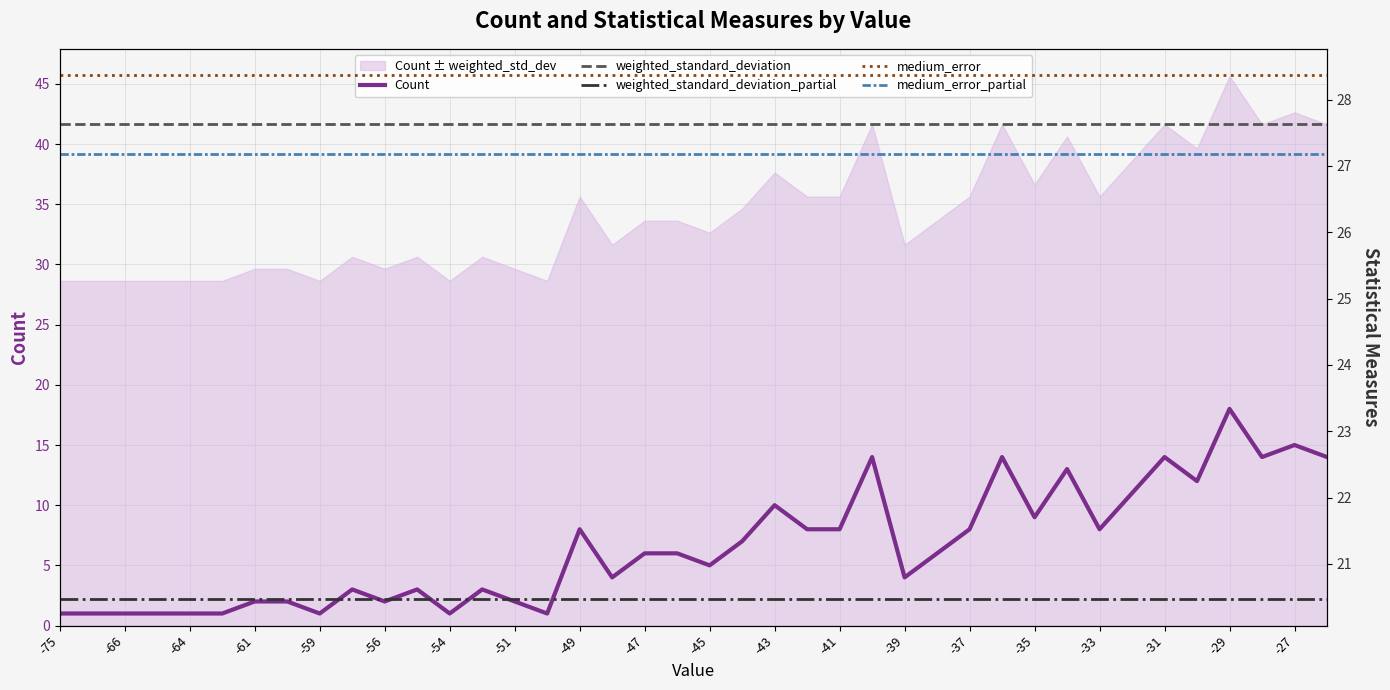

True or false: weighted_standard_deviation_partial and medium_error_partial intersect in this chart.

False